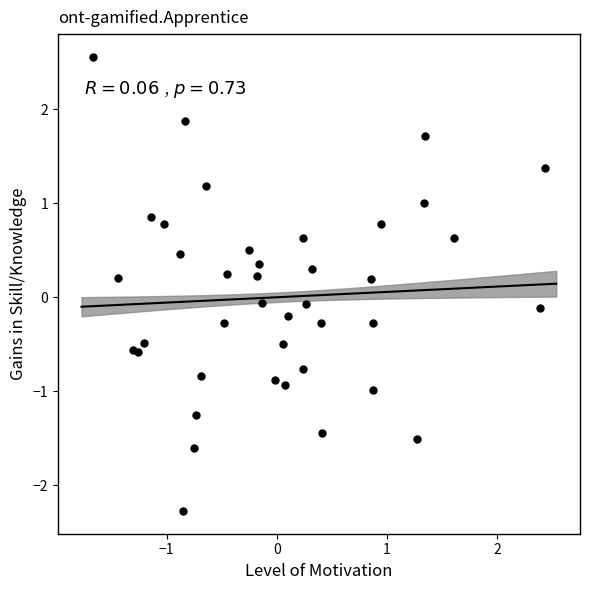

What is the range of Y values (max minus min)?

4.8